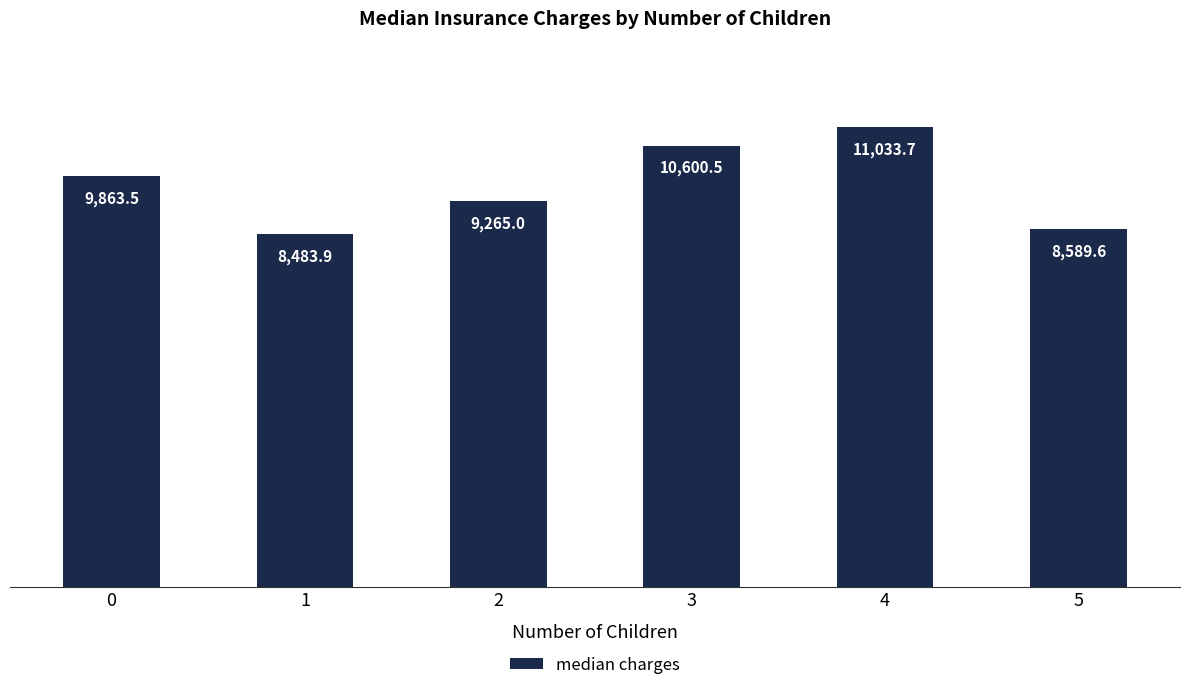

List the labels in order of value, largest first.

4, 3, 0, 2, 5, 1